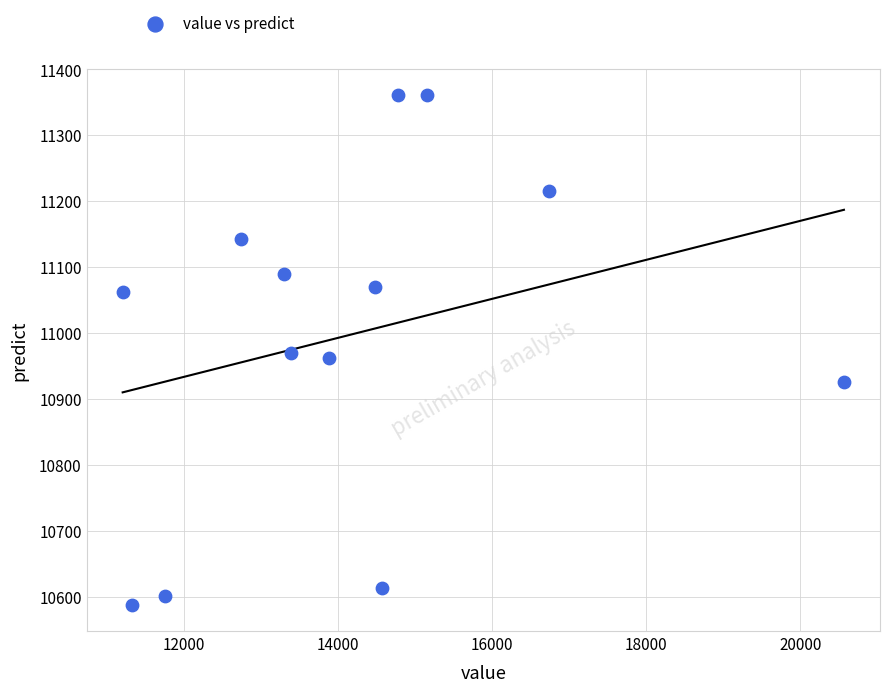

What is the range of Y values (max minus min)?

775.0